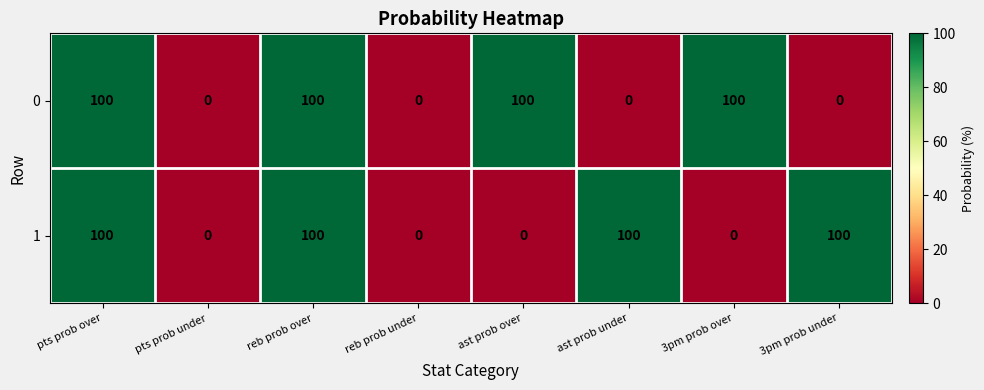

Count the number of categories in the chart.

8